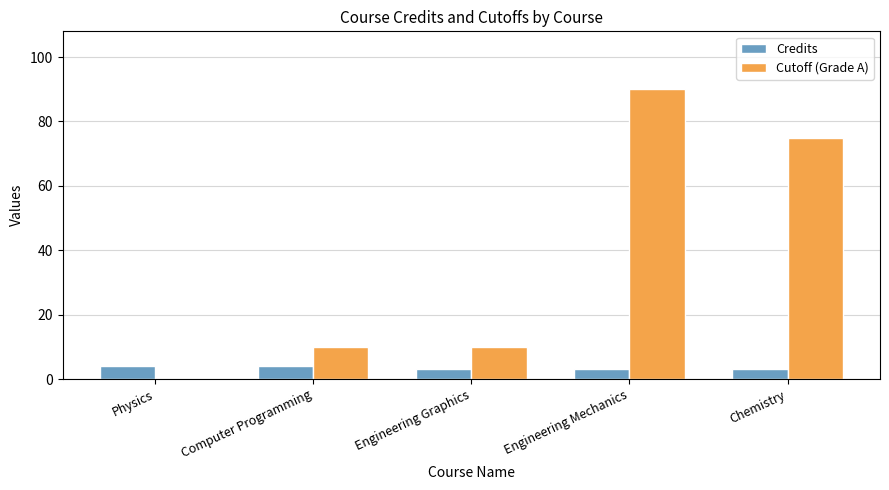

How many groups of bars are there?

5